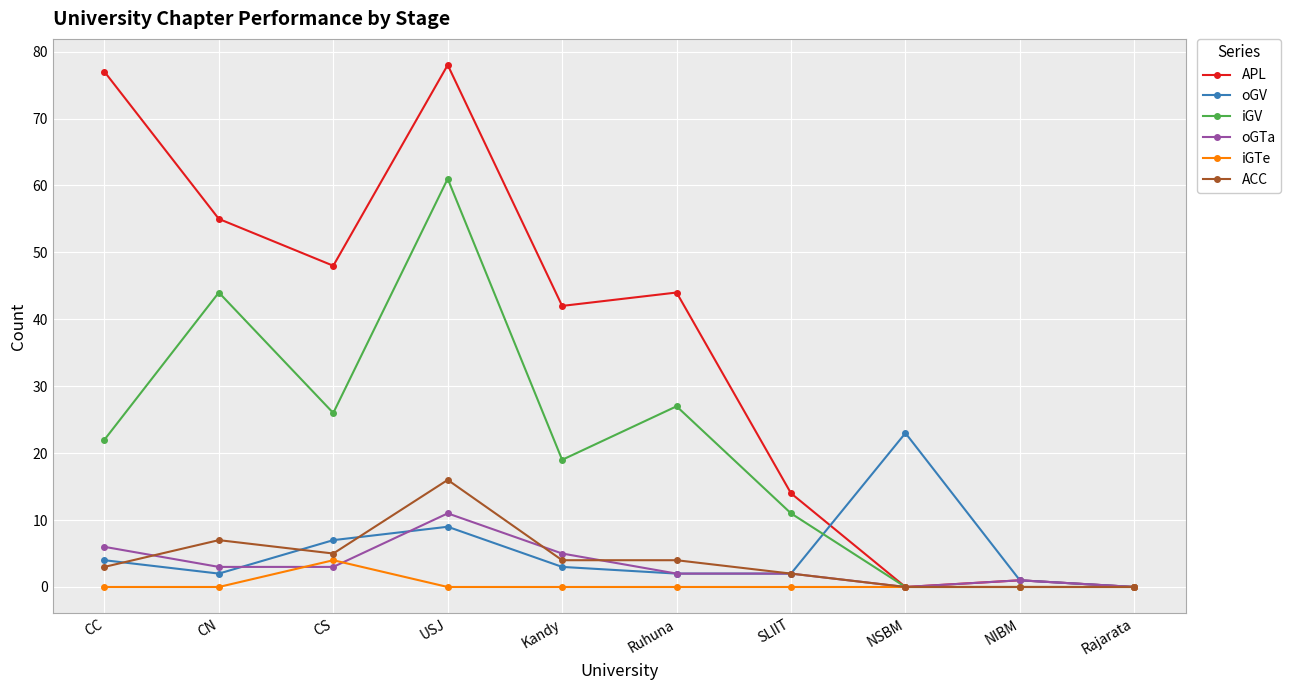

What are all the series names shown in the legend?

APL, oGV, iGV, oGTa, iGTe, ACC